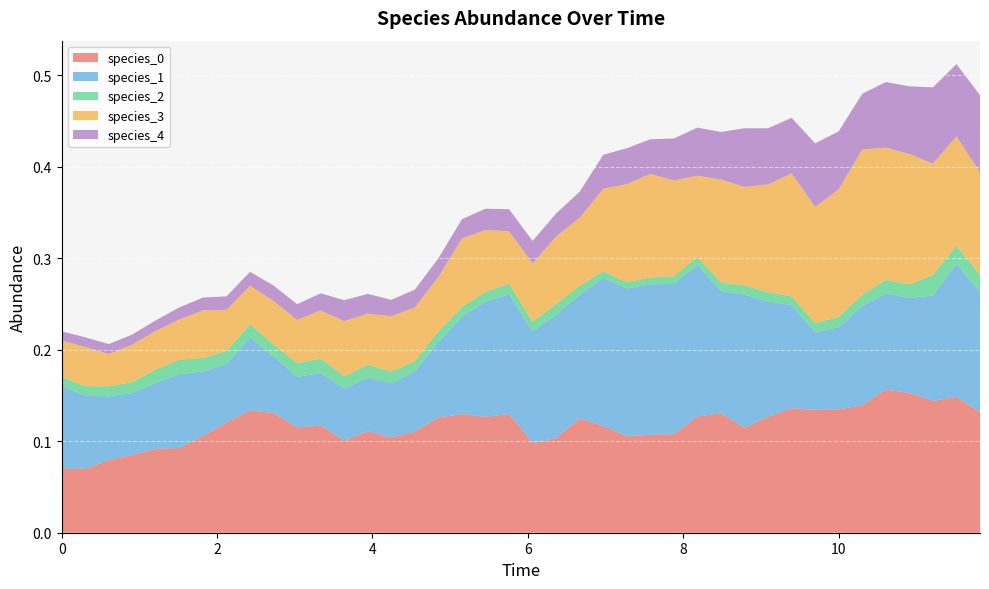

Reading left to right, list all the values displayed in this chart.

species_0: 0=0.1	1=0.1	2=0.1	3=0.1	4=0.1	5=0.1	6=0.1	7=0.1	8=0.1	9=0.1	10=0.1	11=0.1	12=0.1	13=0.1	14=0.1	15=0.1	16=0.1	17=0.1	18=0.1	19=0.1	20=0.1	21=0.1	22=0.1	23=0.1	24=0.1	25=0.1	26=0.1	27=0.1	28=0.1	29=0.1	30=0.1	31=0.1	32=0.1	33=0.1	34=0.1	35=0.2	36=0.2	37=0.1	38=0.1	39=0.1
species_1: 0=0.1	1=0.1	2=0.1	3=0.1	4=0.1	5=0.1	6=0.1	7=0.1	8=0.1	9=0.1	10=0.1	11=0.1	12=0.1	13=0.1	14=0.1	15=0.1	16=0.1	17=0.1	18=0.1	19=0.1	20=0.1	21=0.1	22=0.1	23=0.2	24=0.2	25=0.2	26=0.2	27=0.2	28=0.1	29=0.1	30=0.1	31=0.1	32=0.1	33=0.1	34=0.1	35=0.1	36=0.1	37=0.1	38=0.1	39=0.1
species_2: 0=0.0	1=0.0	2=0.0	3=0.0	4=0.0	5=0.0	6=0.0	7=0.0	8=0.0	9=0.0	10=0.0	11=0.0	12=0.0	13=0.0	14=0.0	15=0.0	16=0.0	17=0.0	18=0.0	19=0.0	20=0.0	21=0.0	22=0.0	23=0.0	24=0.0	25=0.0	26=0.0	27=0.0	28=0.0	29=0.0	30=0.0	31=0.0	32=0.0	33=0.0	34=0.0	35=0.0	36=0.0	37=0.0	38=0.0	39=0.0
species_3: 0=0.0	1=0.0	2=0.0	3=0.0	4=0.0	5=0.0	6=0.1	7=0.0	8=0.0	9=0.0	10=0.0	11=0.1	12=0.1	13=0.1	14=0.1	15=0.1	16=0.1	17=0.1	18=0.1	19=0.1	20=0.1	21=0.1	22=0.1	23=0.1	24=0.1	25=0.1	26=0.1	27=0.1	28=0.1	29=0.1	30=0.1	31=0.1	32=0.1	33=0.1	34=0.2	35=0.1	36=0.1	37=0.1	38=0.1	39=0.1
species_4: 0=0.0	1=0.0	2=0.0	3=0.0	4=0.0	5=0.0	6=0.0	7=0.0	8=0.0	9=0.0	10=0.0	11=0.0	12=0.0	13=0.0	14=0.0	15=0.0	16=0.0	17=0.0	18=0.0	19=0.0	20=0.0	21=0.0	22=0.0	23=0.0	24=0.0	25=0.0	26=0.0	27=0.1	28=0.1	29=0.1	30=0.1	31=0.1	32=0.1	33=0.1	34=0.1	35=0.1	36=0.1	37=0.1	38=0.1	39=0.1